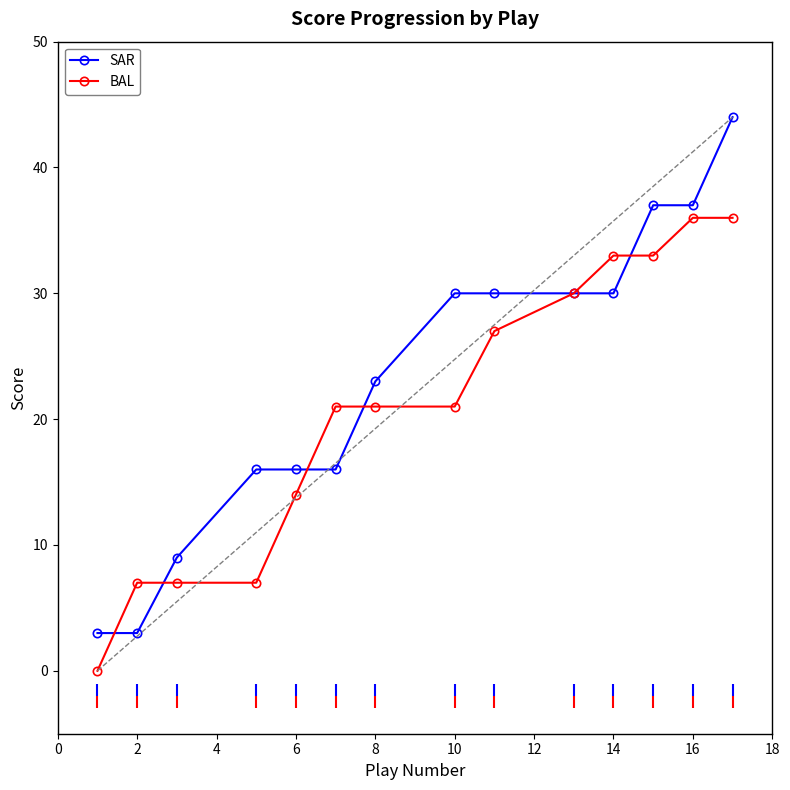

Rank the series by their average value, from highest to lowest.

SAR, BAL